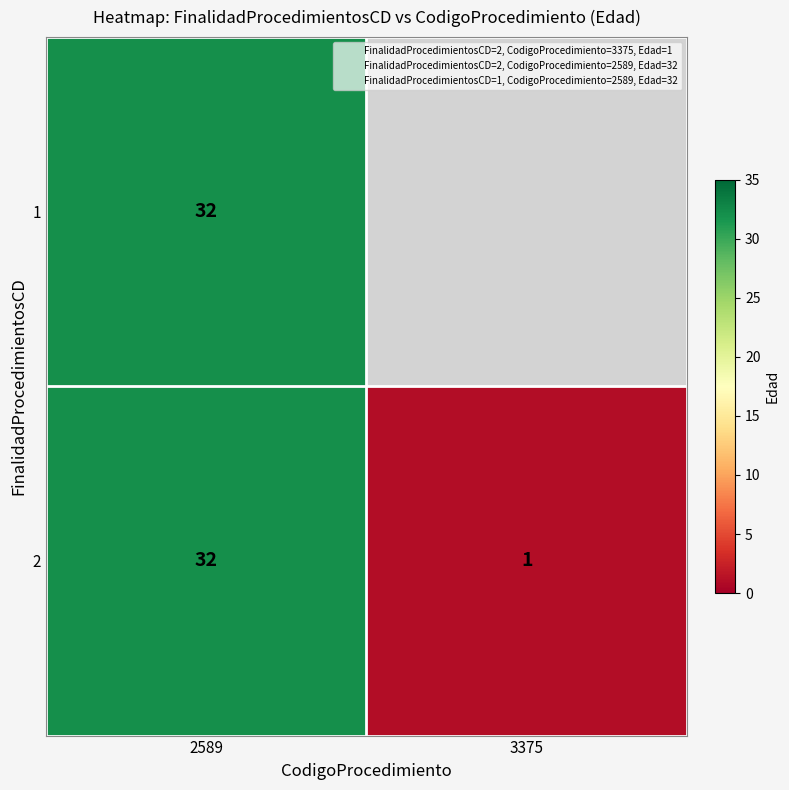

At which category is the sum across all series the highest?

2589